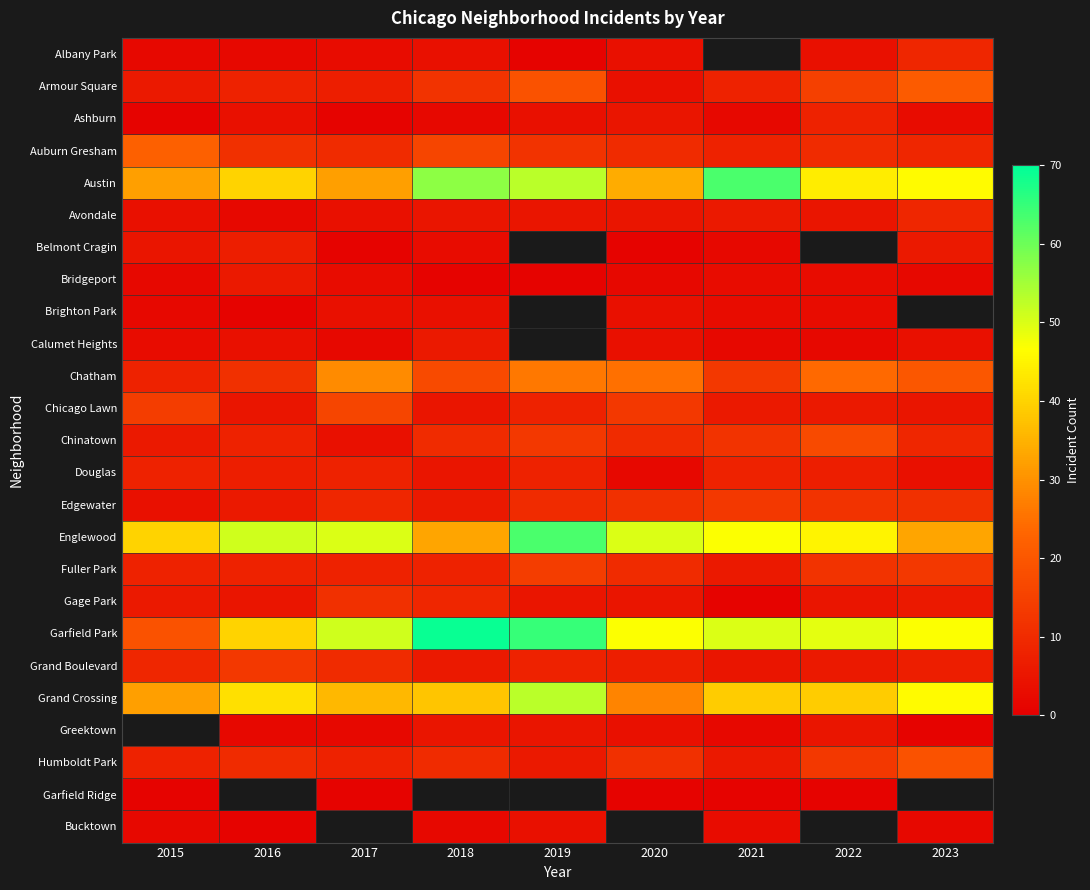

Rank the series by their maximum value, from lowest to highest.

Garfield Ridge, Brighton Park, Bucktown, Bridgeport, Calumet Heights, Belmont Cragin, Ashburn, Douglas, Albany Park, Avondale, Gage Park, Edgewater, Grand Boulevard, Fuller Park, Chicago Lawn, Chinatown, Humboldt Park, Armour Square, Auburn Gresham, Chatham, Grand Crossing, Austin, Englewood, Garfield Park, Greektown